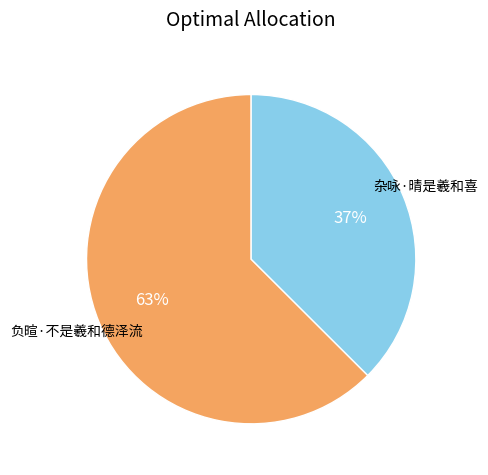

To the nearest percent, what is the combined percentage of 杂咏·晴是羲和喜 and 负暄·不是羲和德泽流?

100%